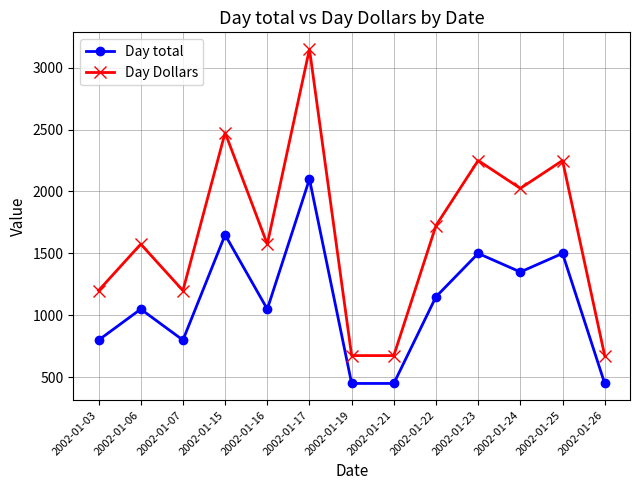

Where is the first local minimum for Day Dollars?

2002-01-07